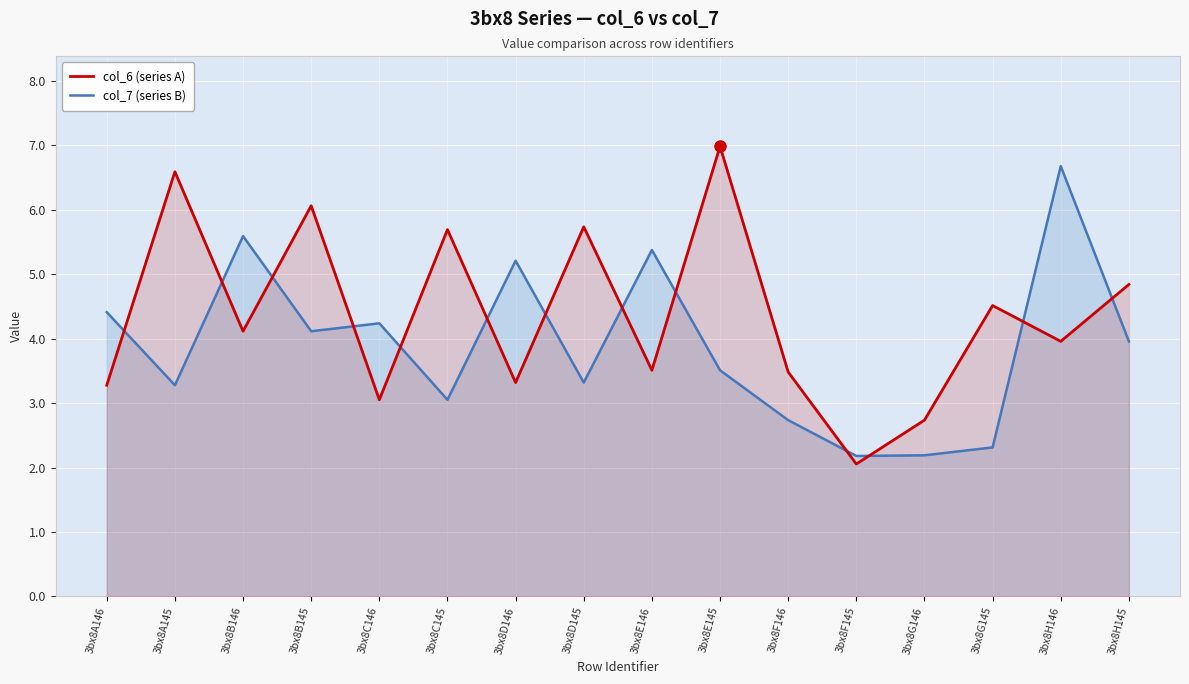

True or false: col_6 (series A) has a value of 3.5 at 3bx8E146.

True